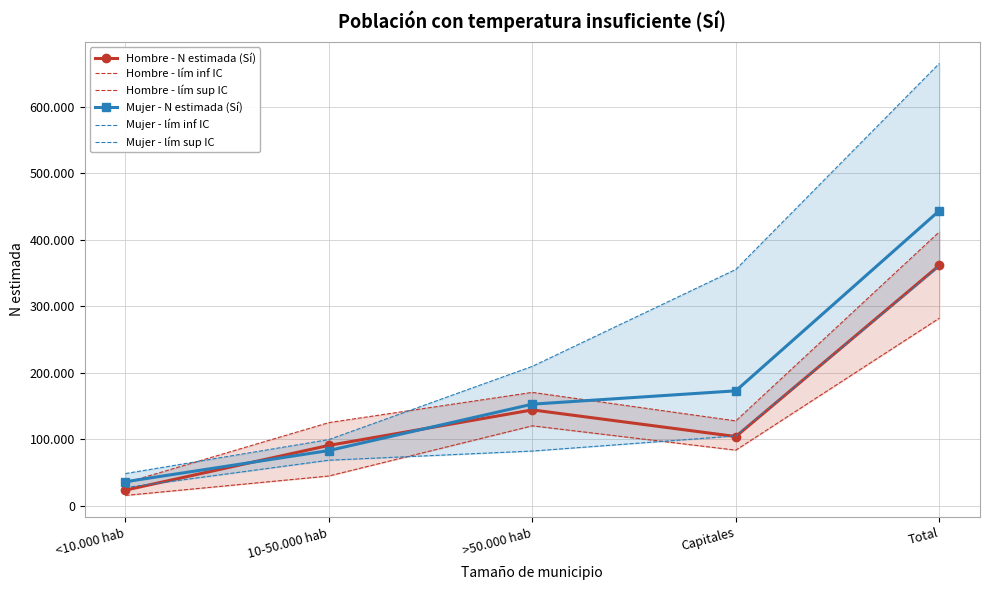

At which category is the sum across all series the highest?

Total